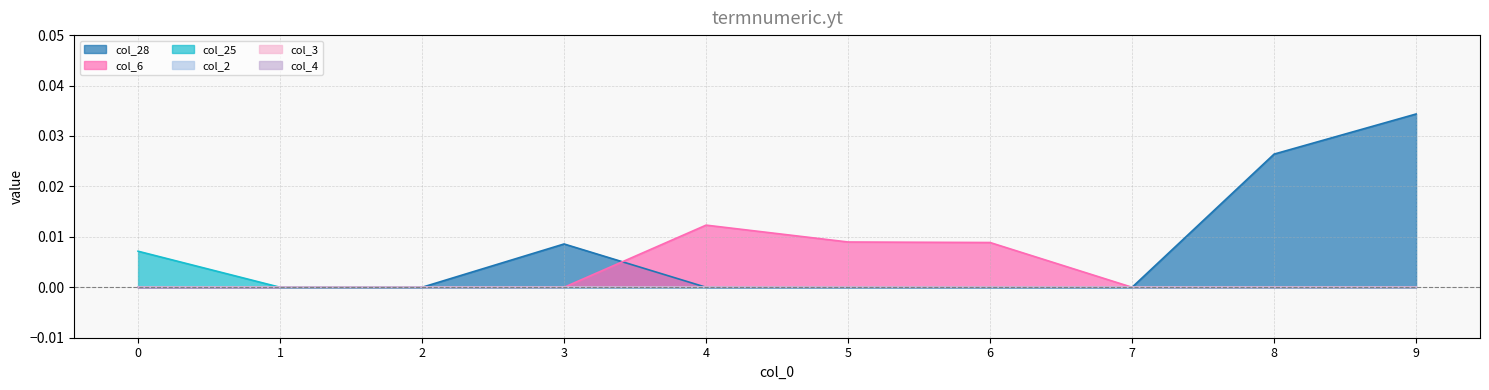

How many values in the col_28 series exceed 0?

3